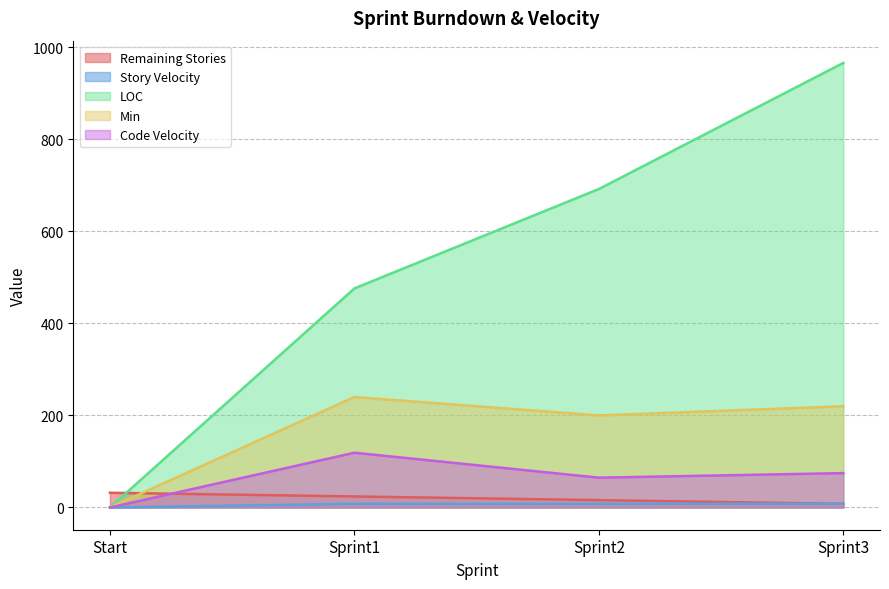

The Code Velocity series shows 64.8 at Sprint2. True or false?

True